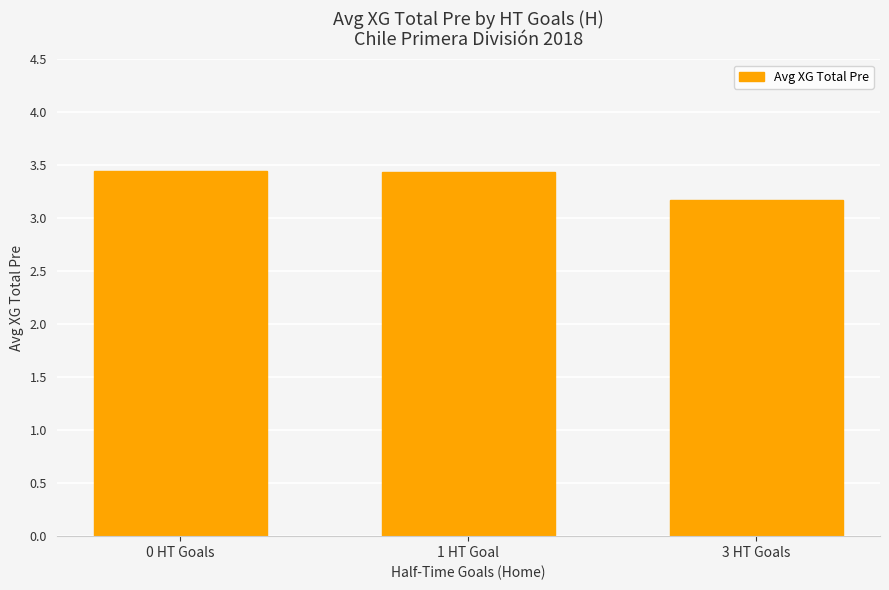

How many bars are there in total?

3